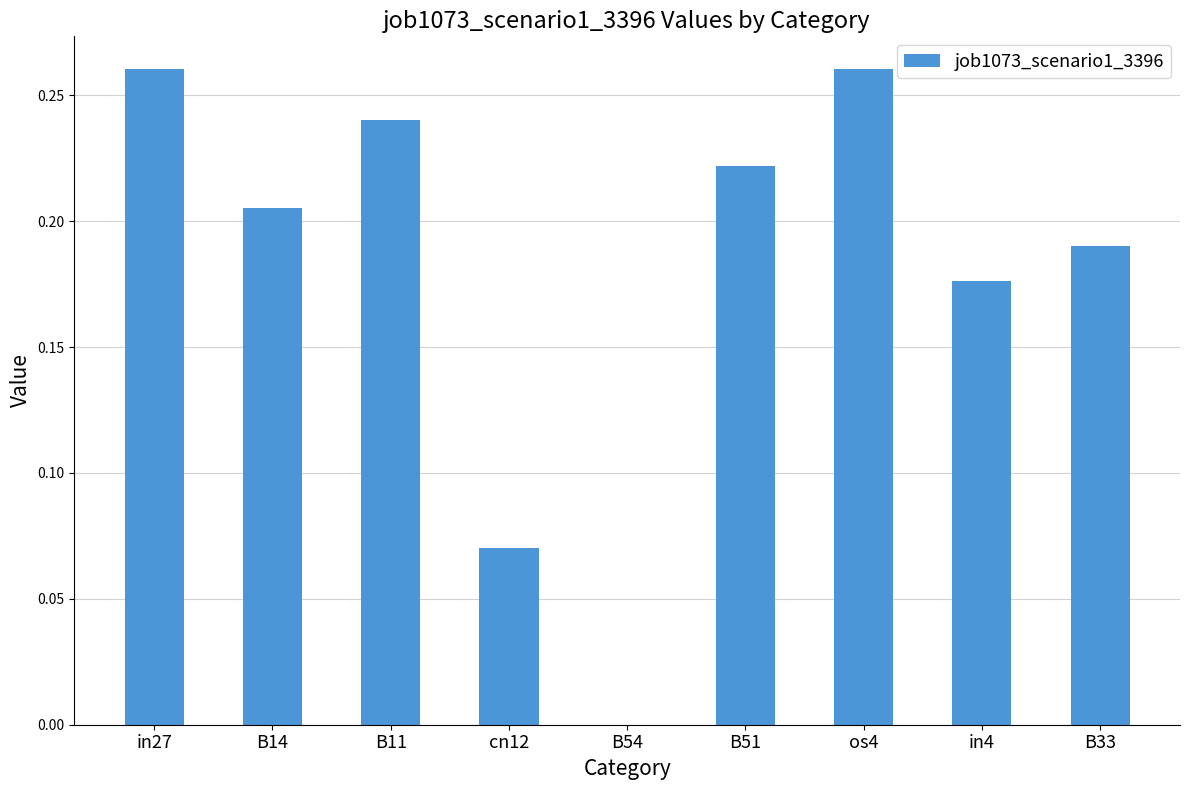

True or false: the data shows 0.1 at os4.

False